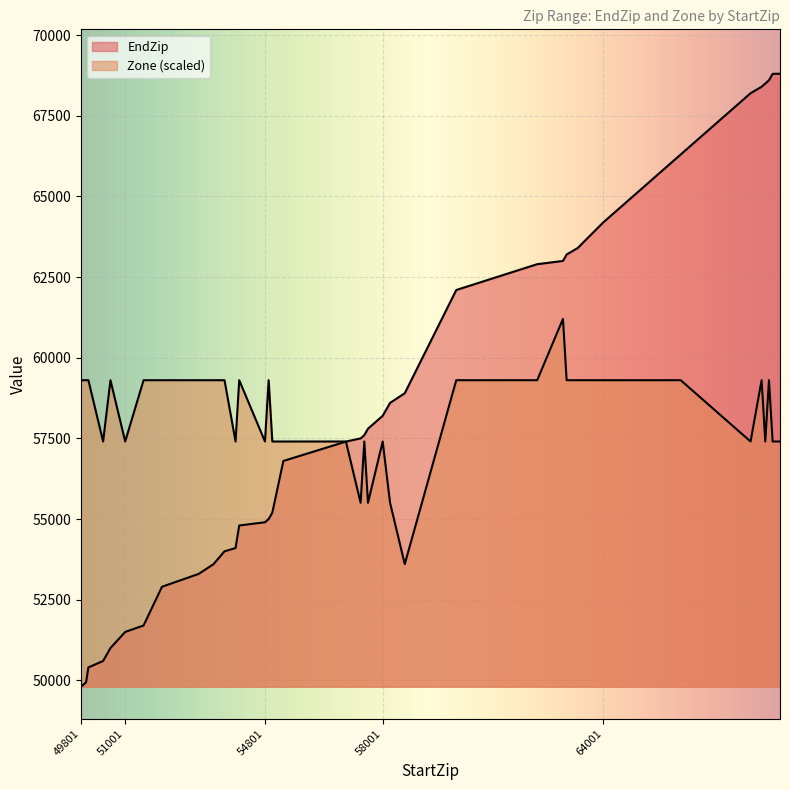

How many data points in Zone are less than 59302?

17